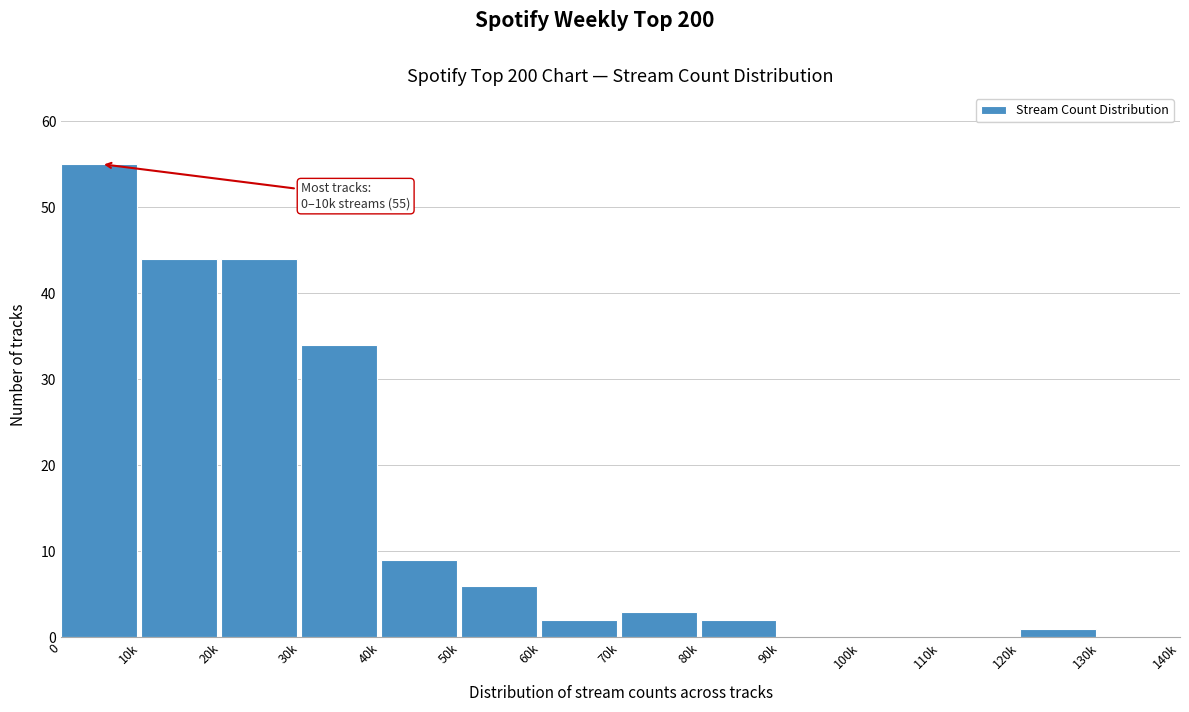

Reading left to right, list all the values displayed in this chart.

0=55	10k=44	20k=44	30k=34	40k=9	50k=6	60k=2	70k=3	80k=2	90k=0	100k=0	110k=0	120k=1	130k=0